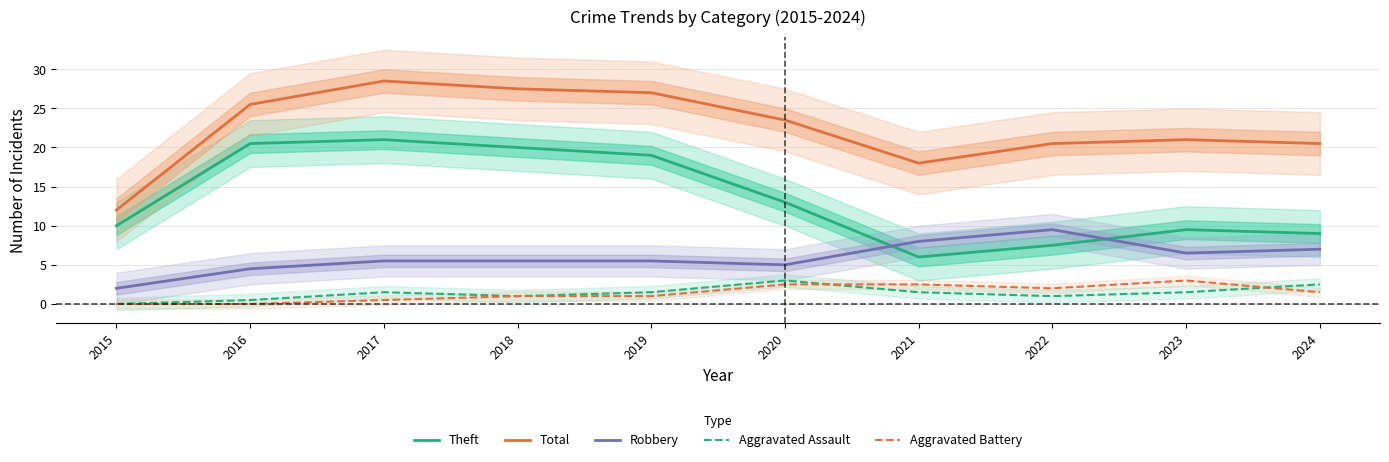

What is the maximum value for Robbery?

9.5